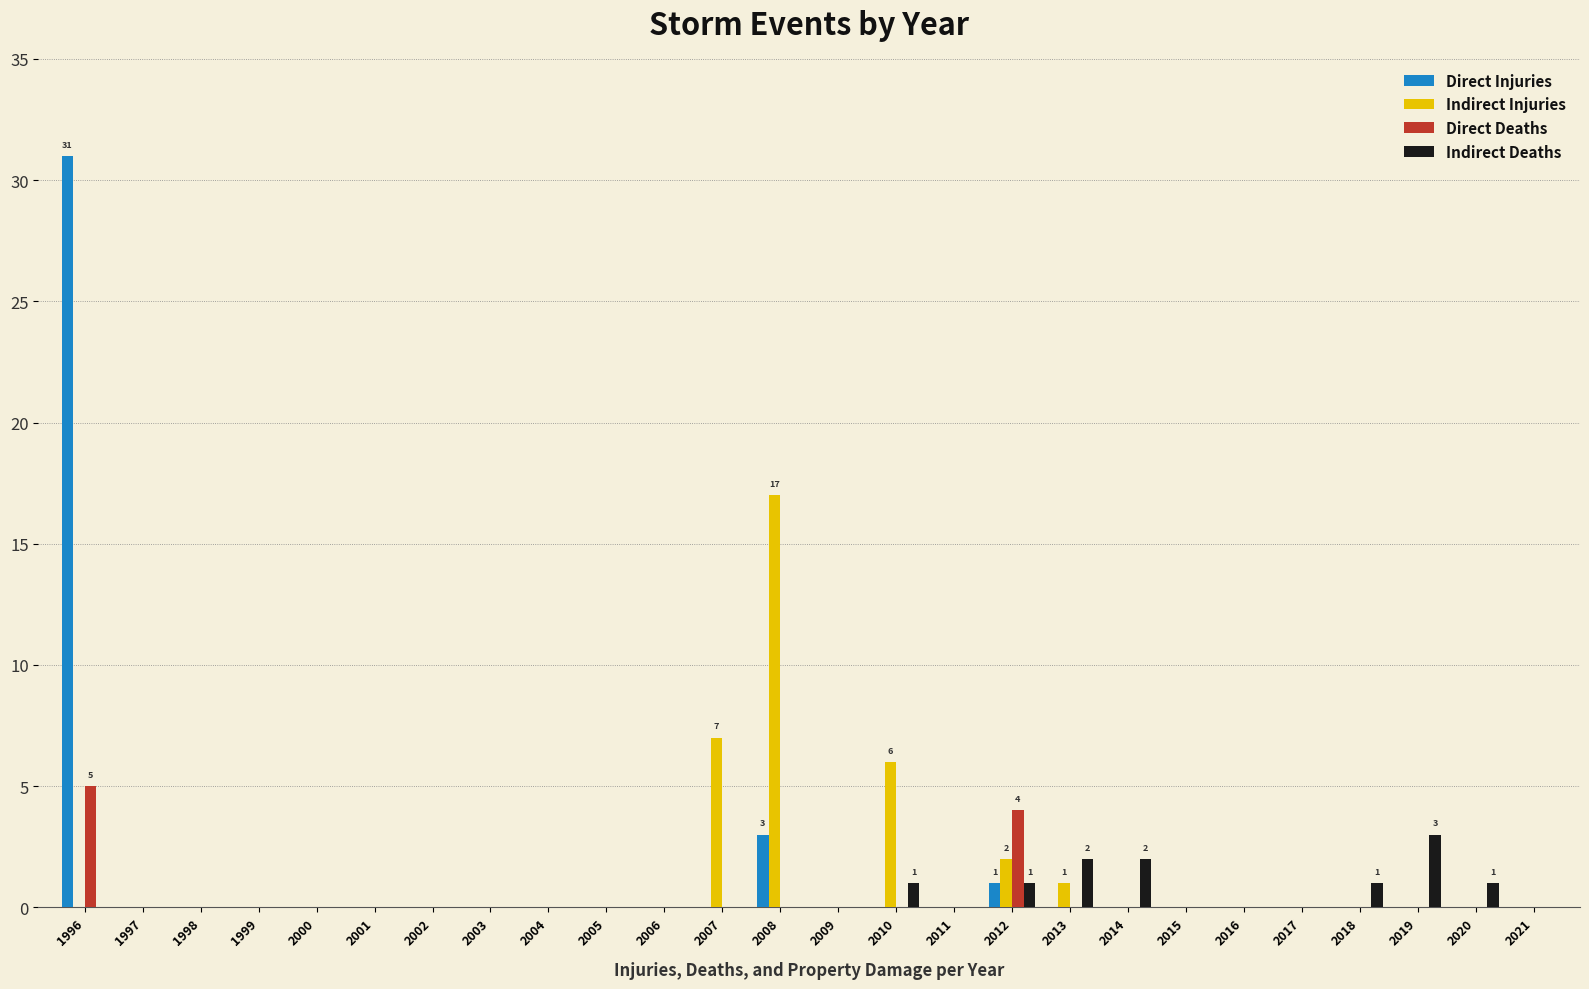

The value of Direct Injuries at 2007 is 0. True or false?

True